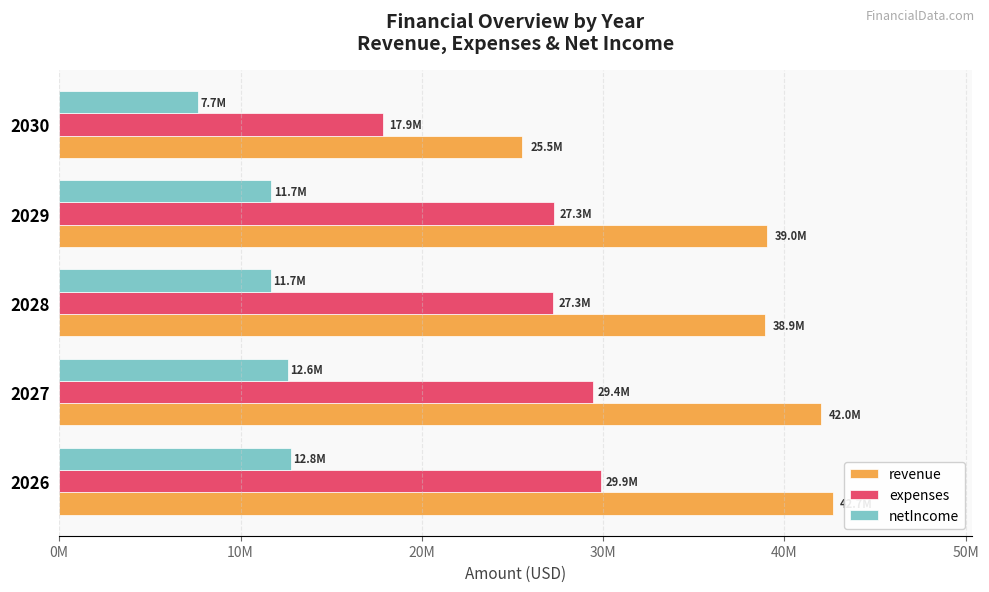

Which series has the largest total across all categories?

revenue